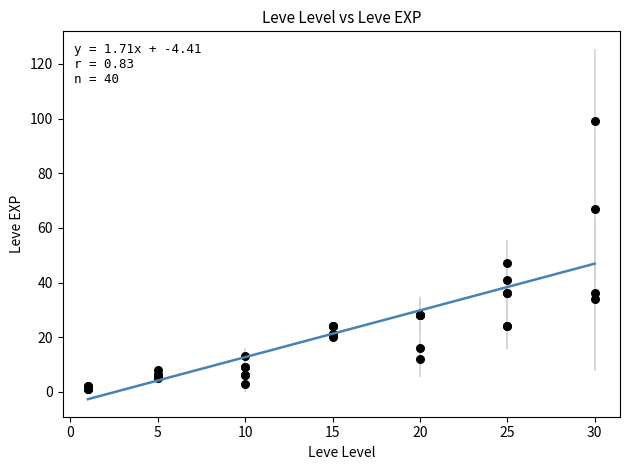

What Y value in the scatter plot is closest to 50?

47